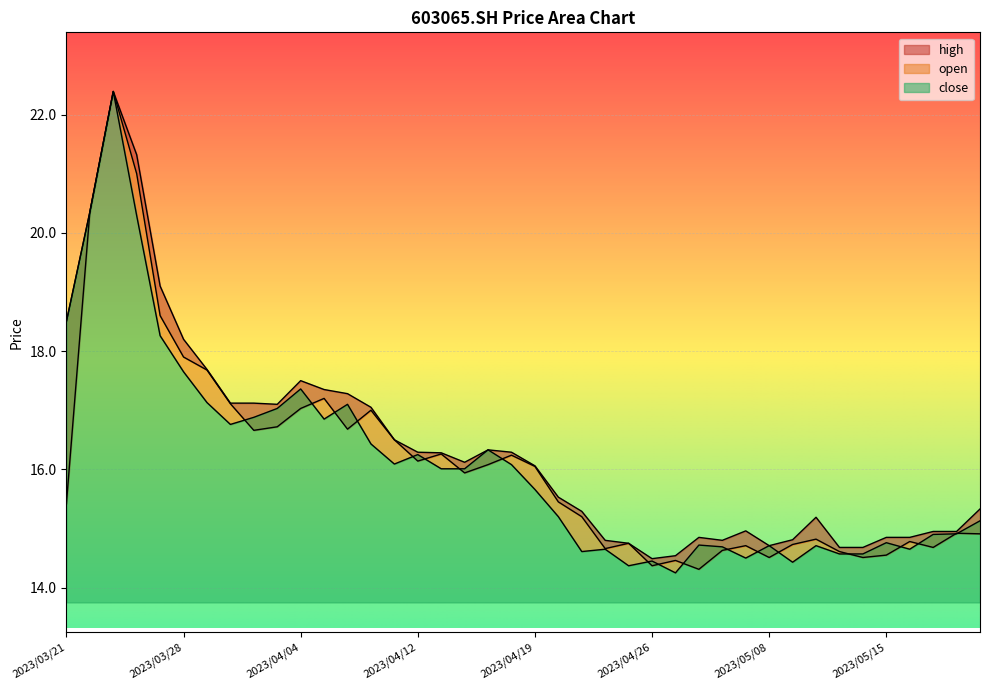

At which category does close reach its first local peak?

2023/03/23